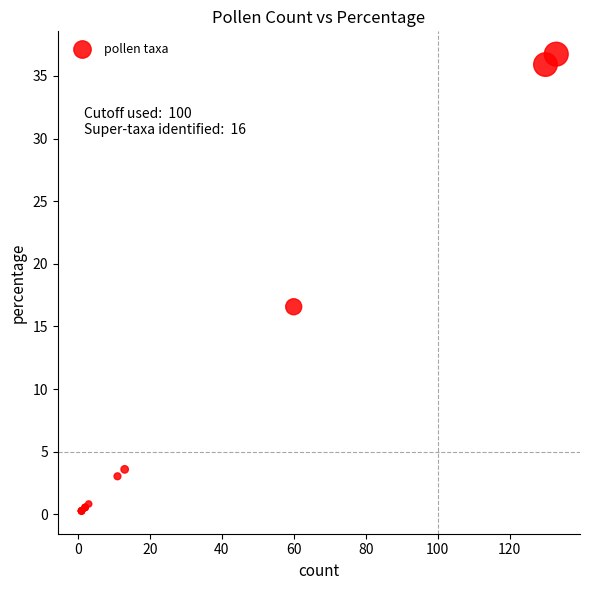

What Y value in the scatter plot is closest to 18?

16.6